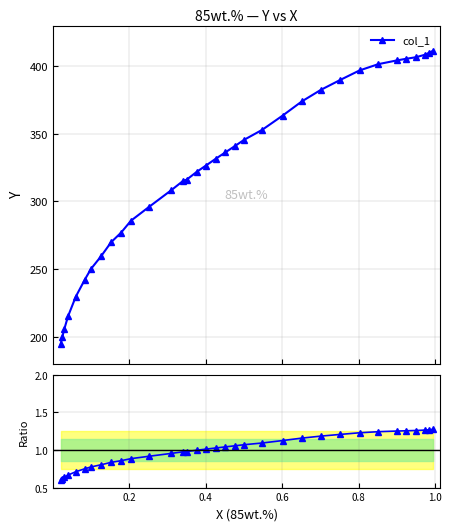

What is the minimum value for col_1?

194.2